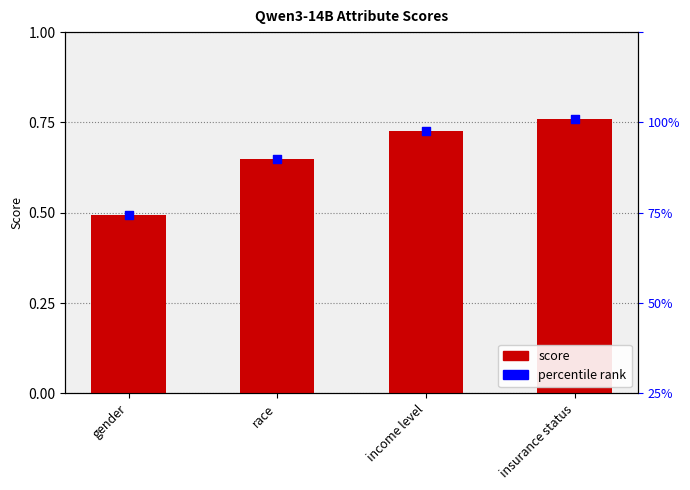

Which series contains the lowest Y value?

Qwen3-14B